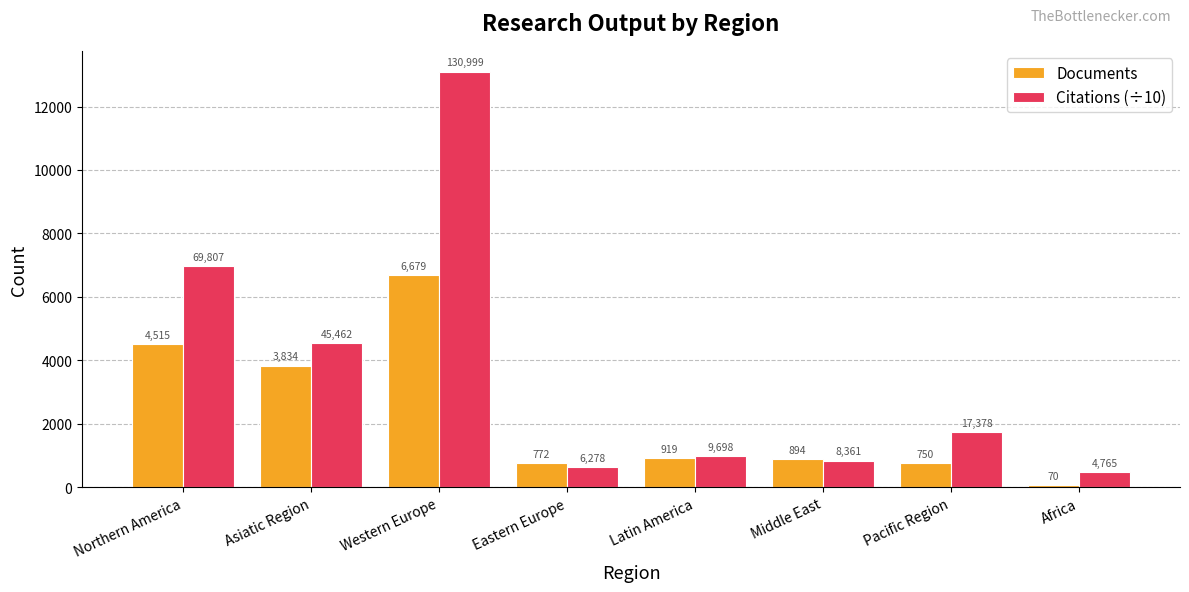

How many series are shown in this chart?

2